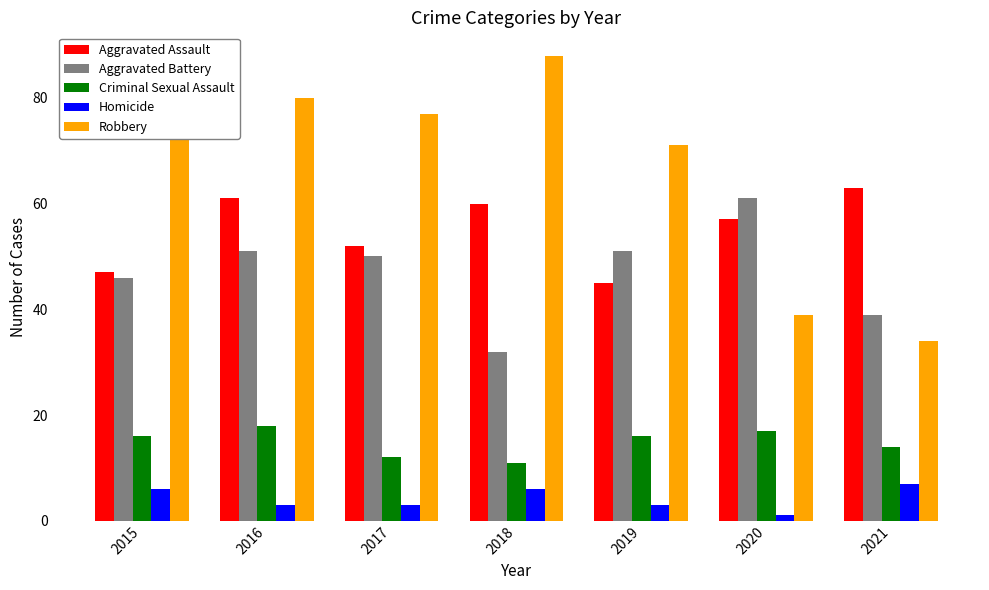

Which series has the widest spread of values?

Robbery